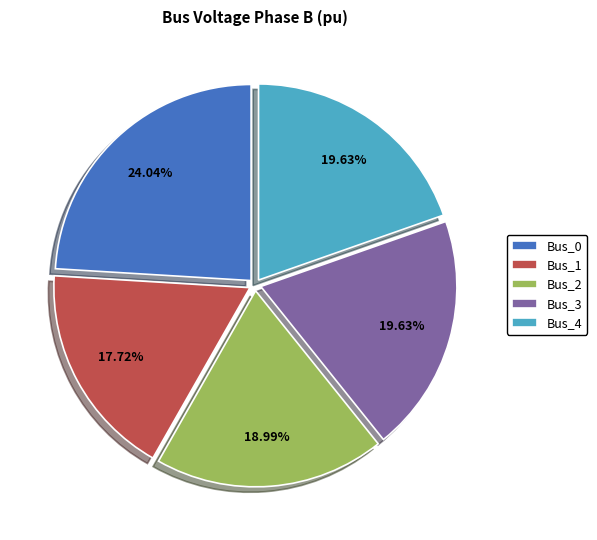

To the nearest percent, what is the average slice percentage?

20%